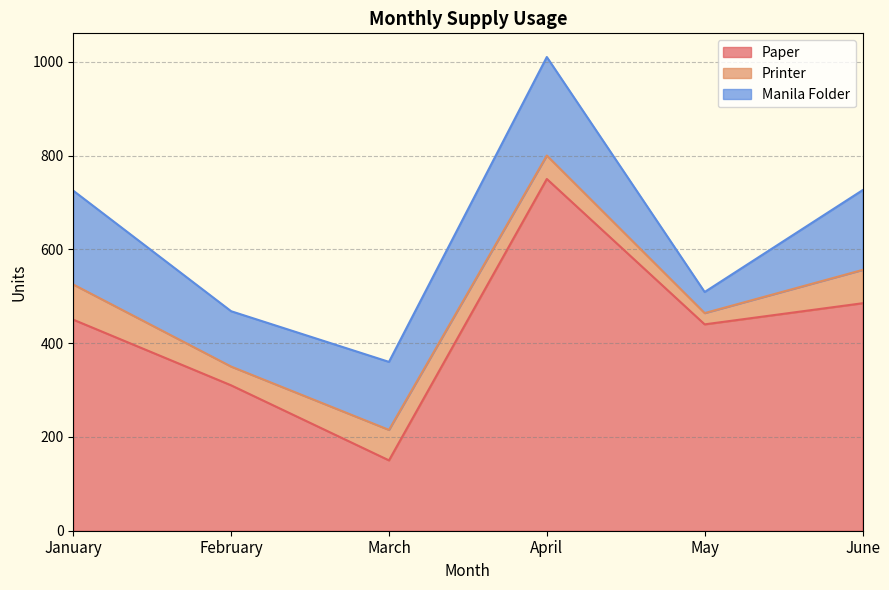

True or false: Manila Folder and Printer cross at least once.

False